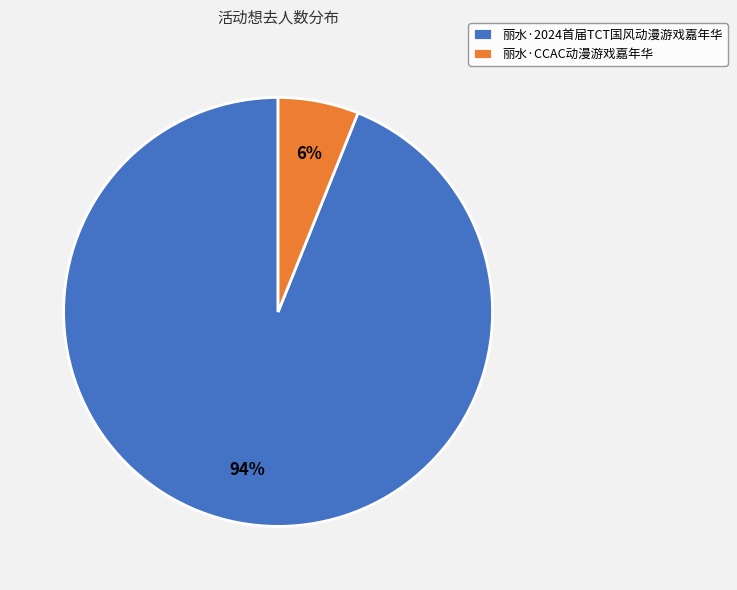

True or false: 丽水·CCAC动漫游戏嘉年华 accounts for 6% of the total.

True